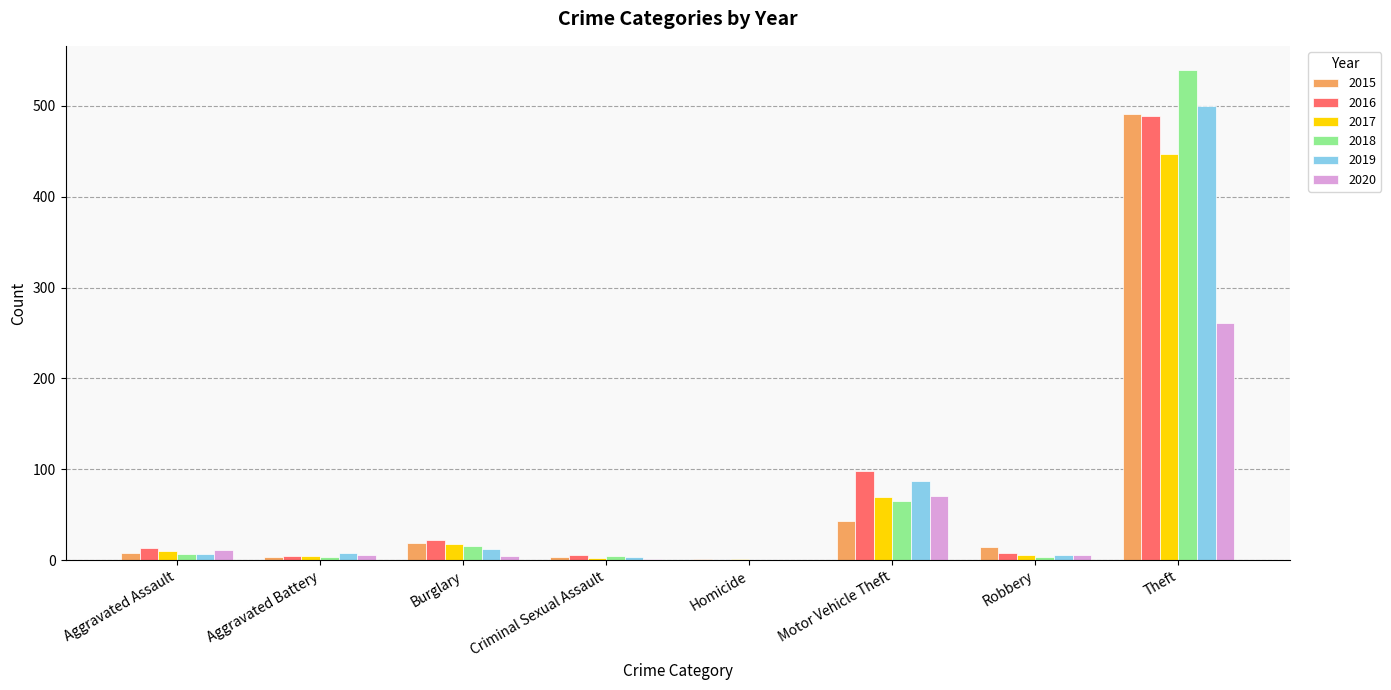

What is the maximum value for 2017?

447